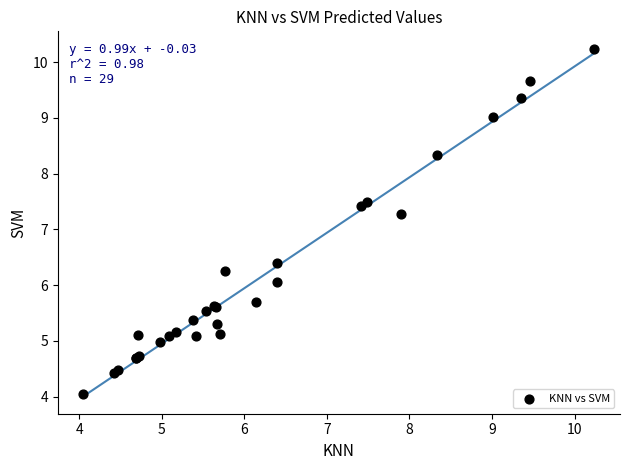

What Y value in the scatter plot is closest to 7?

7.3